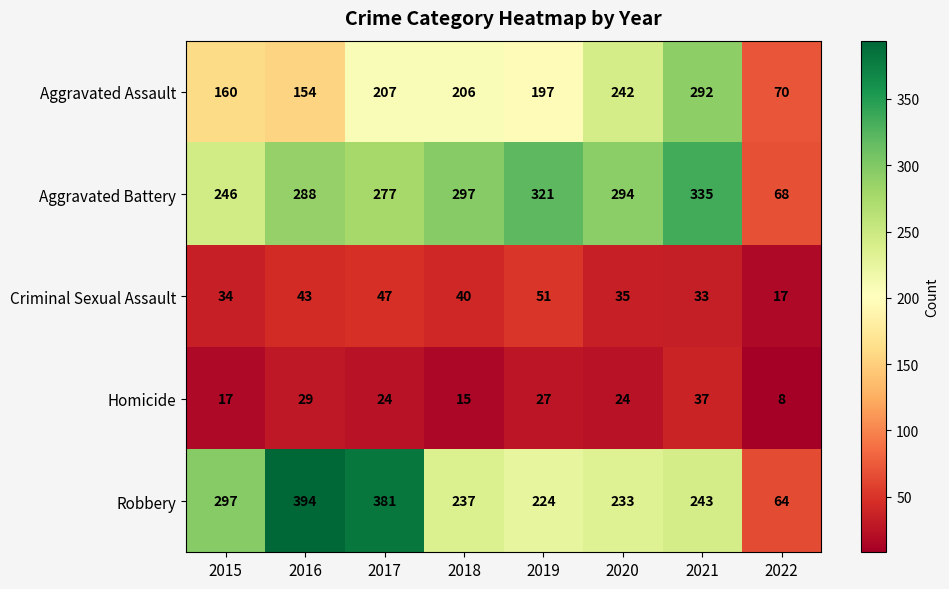

At which label does Aggravated Assault first exceed 206?

2017